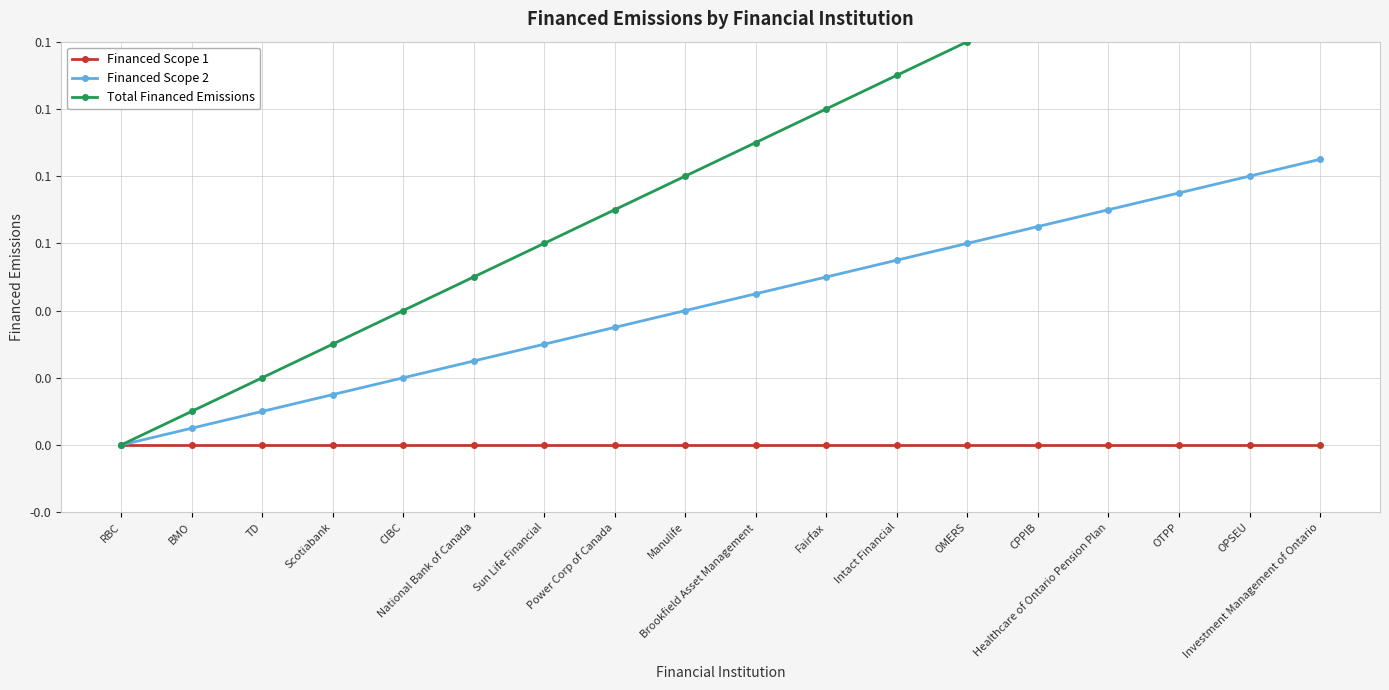

True or false: Financed Scope 1 has more than 2 points higher than both neighbors.

False